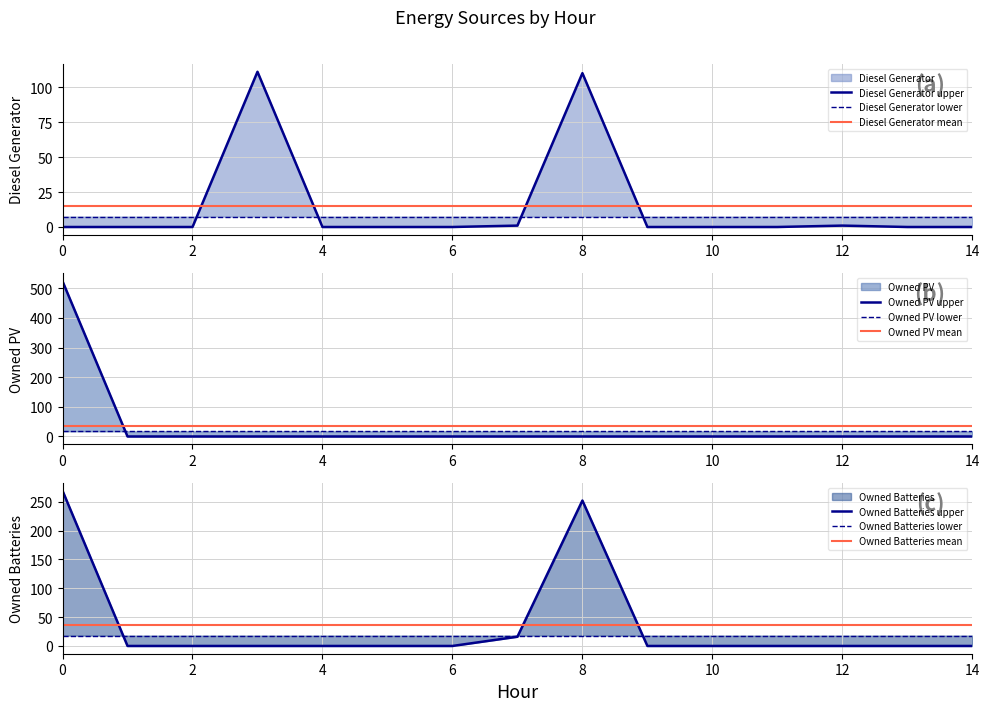

True or false: Owned Batteries and Diesel Generator intersect in this chart.

False